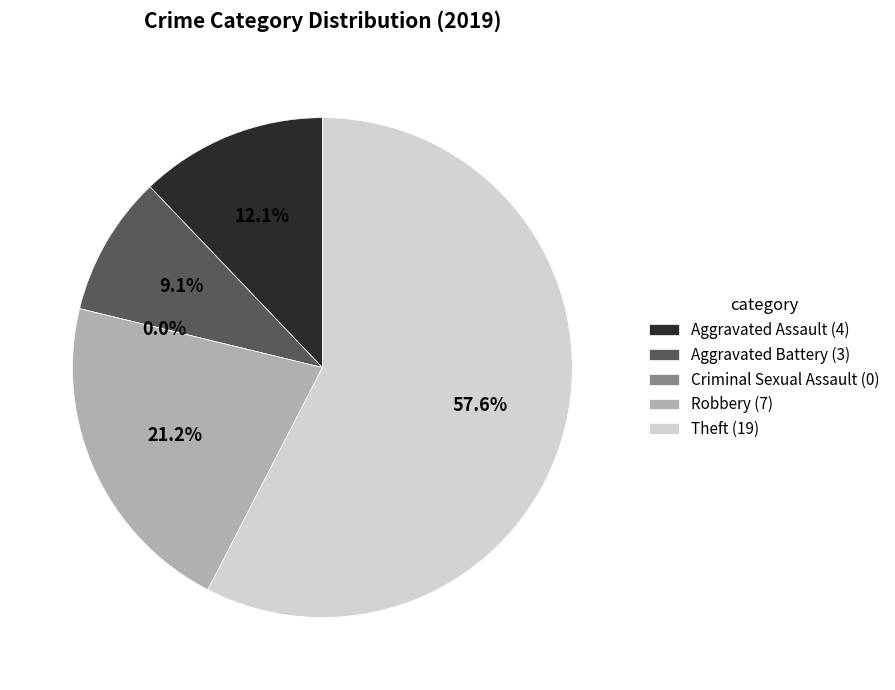

Does Robbery represent more than half of the total?

No